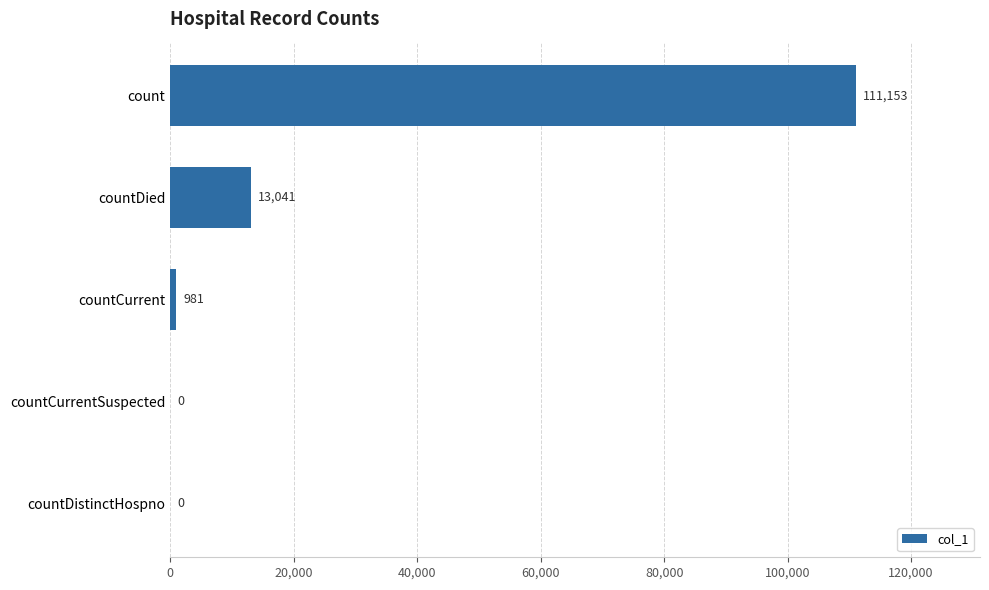

Reading top to bottom, list all the values displayed in this chart.

count=111153	countDied=13041	countCurrent=981	countCurrentSuspected=0	countDistinctHospno=0